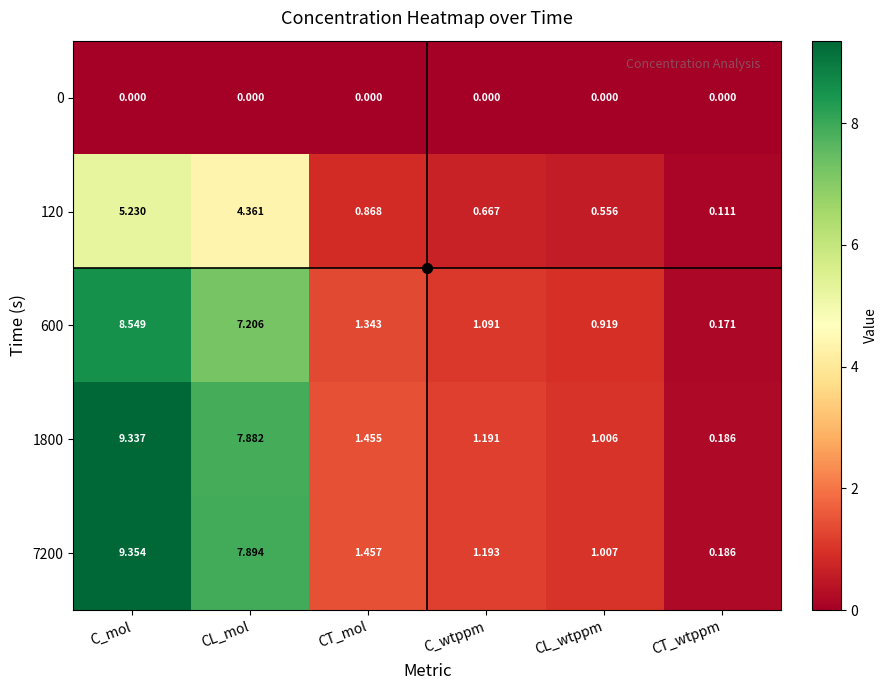

At which category is the sum across all series the highest?

C_mol